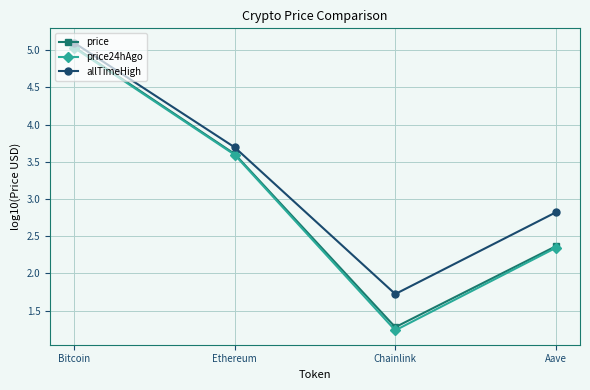

Which series has the largest total across all categories?

allTimeHigh